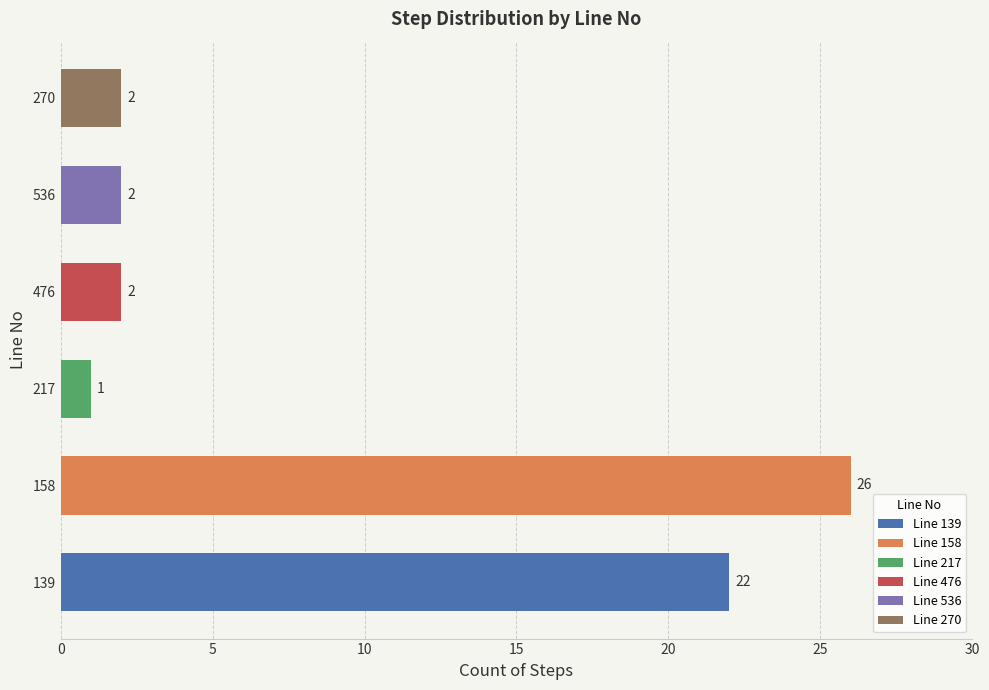

What is the difference between the maximum and minimum values?

25